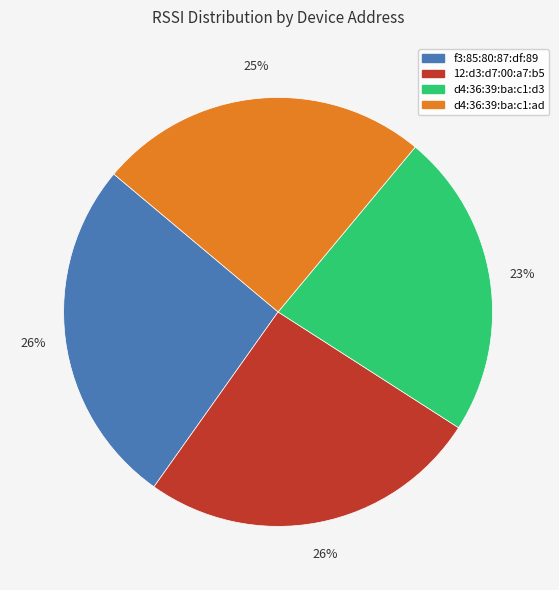

Is there any slice that represents more than half of the pie?

No